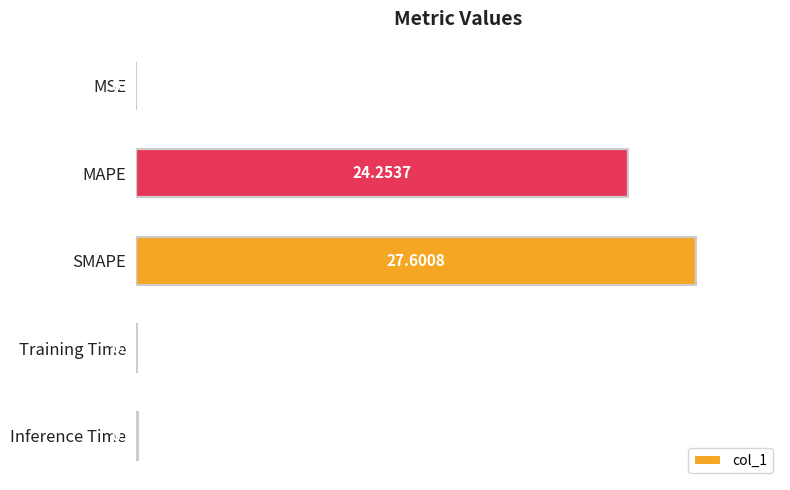

Are the bars horizontal?

Yes